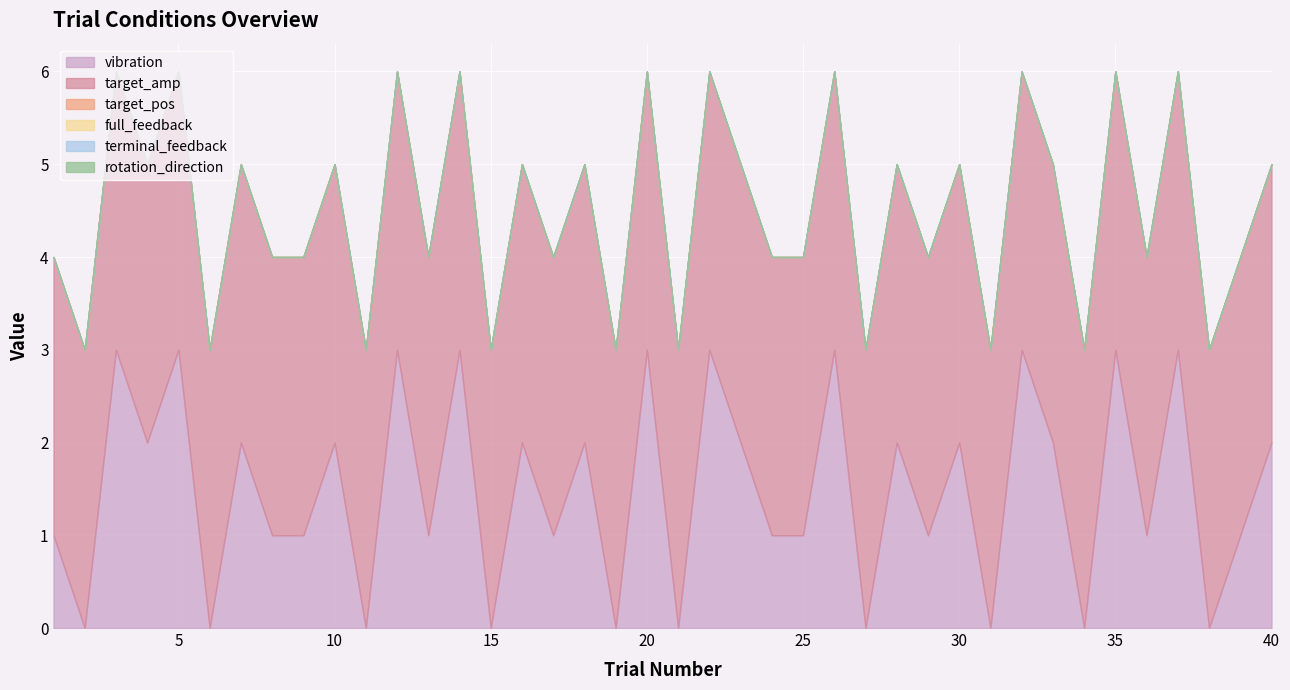

At which category is the sum across all series the highest?

3